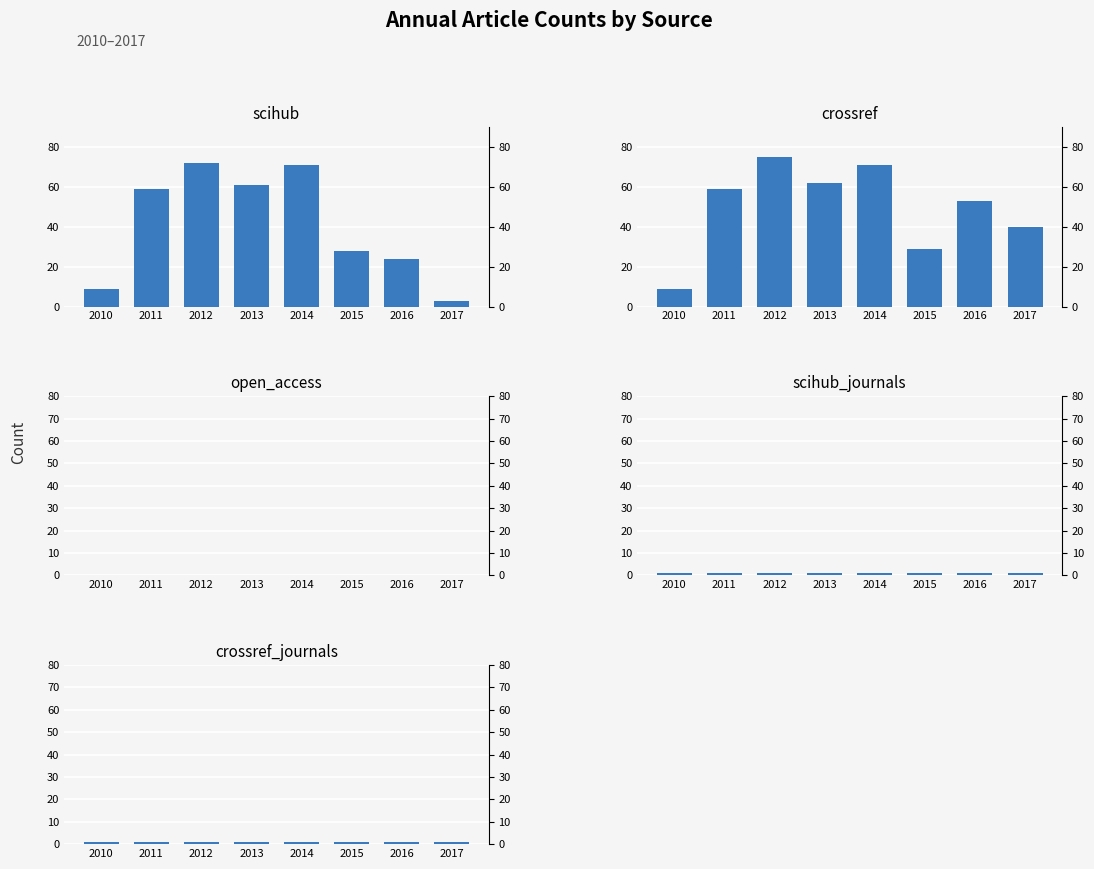

The scihub_journals series shows 1 at 2017. True or false?

True